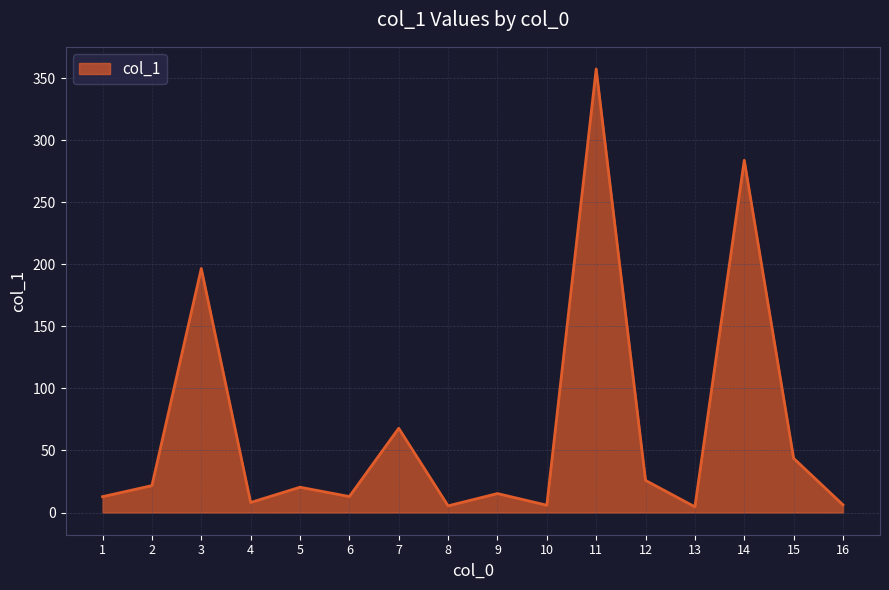

What is the maximum value shown in the chart?

357.3